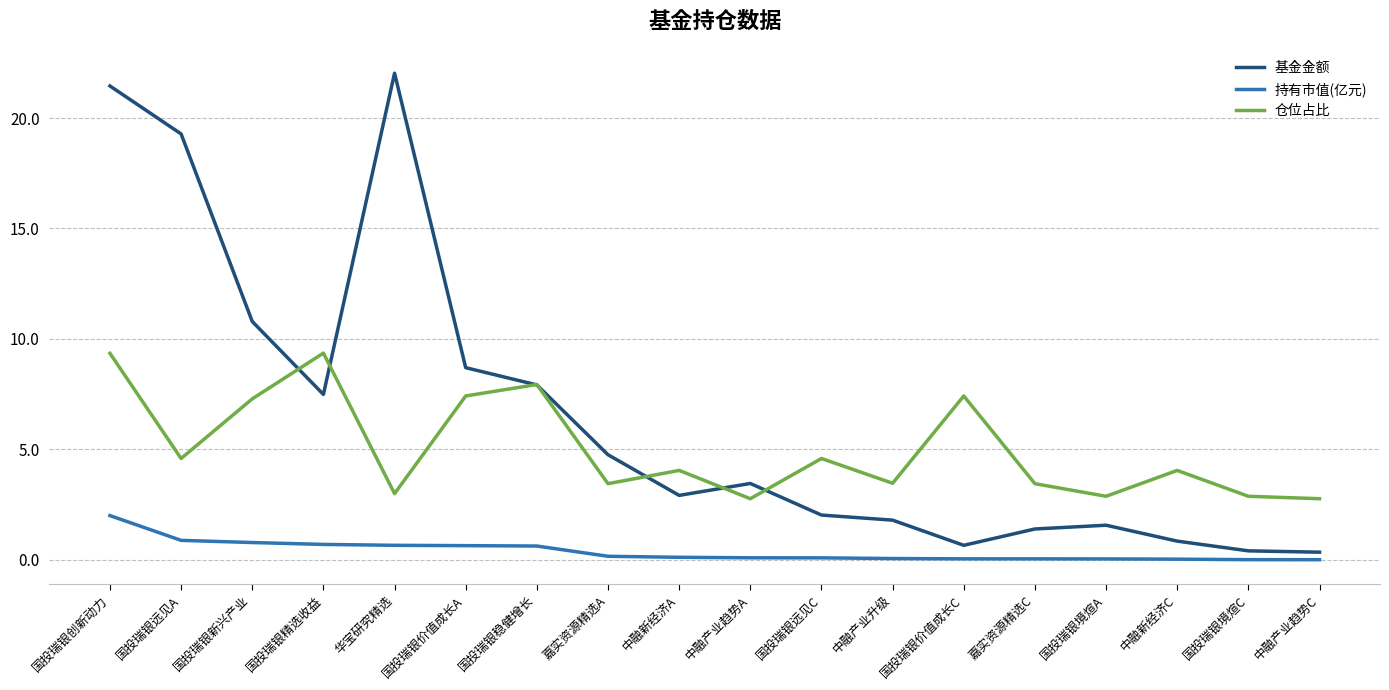

At which category is the sum across all series the highest?

国投瑞银创新动力